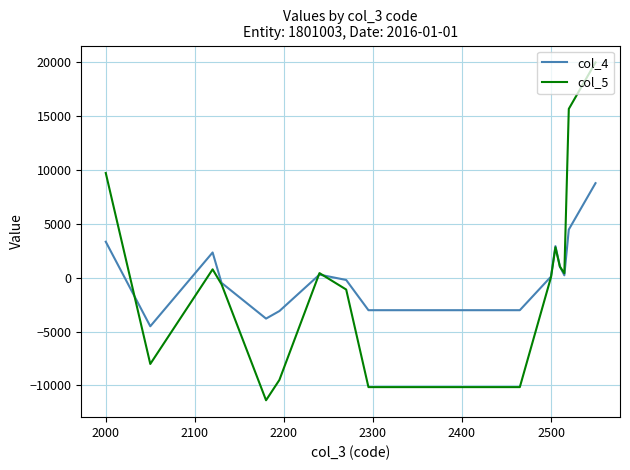

Which series has the widest spread of values?

col_5